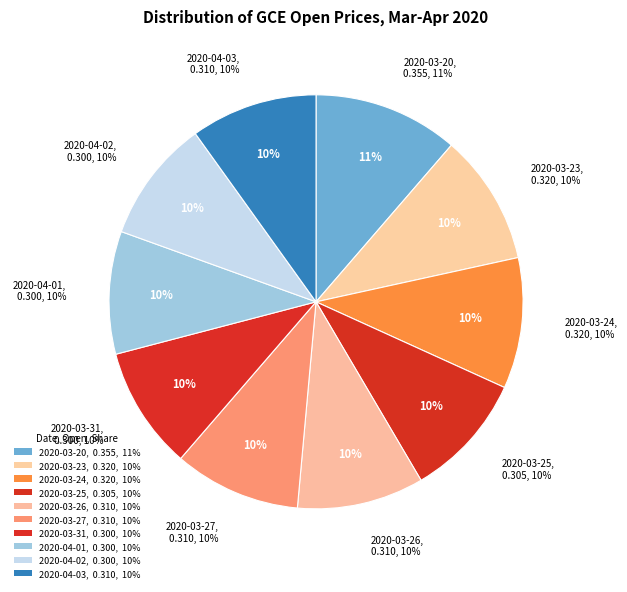

Does 2020-03-23 account for over 50% of the chart?

No